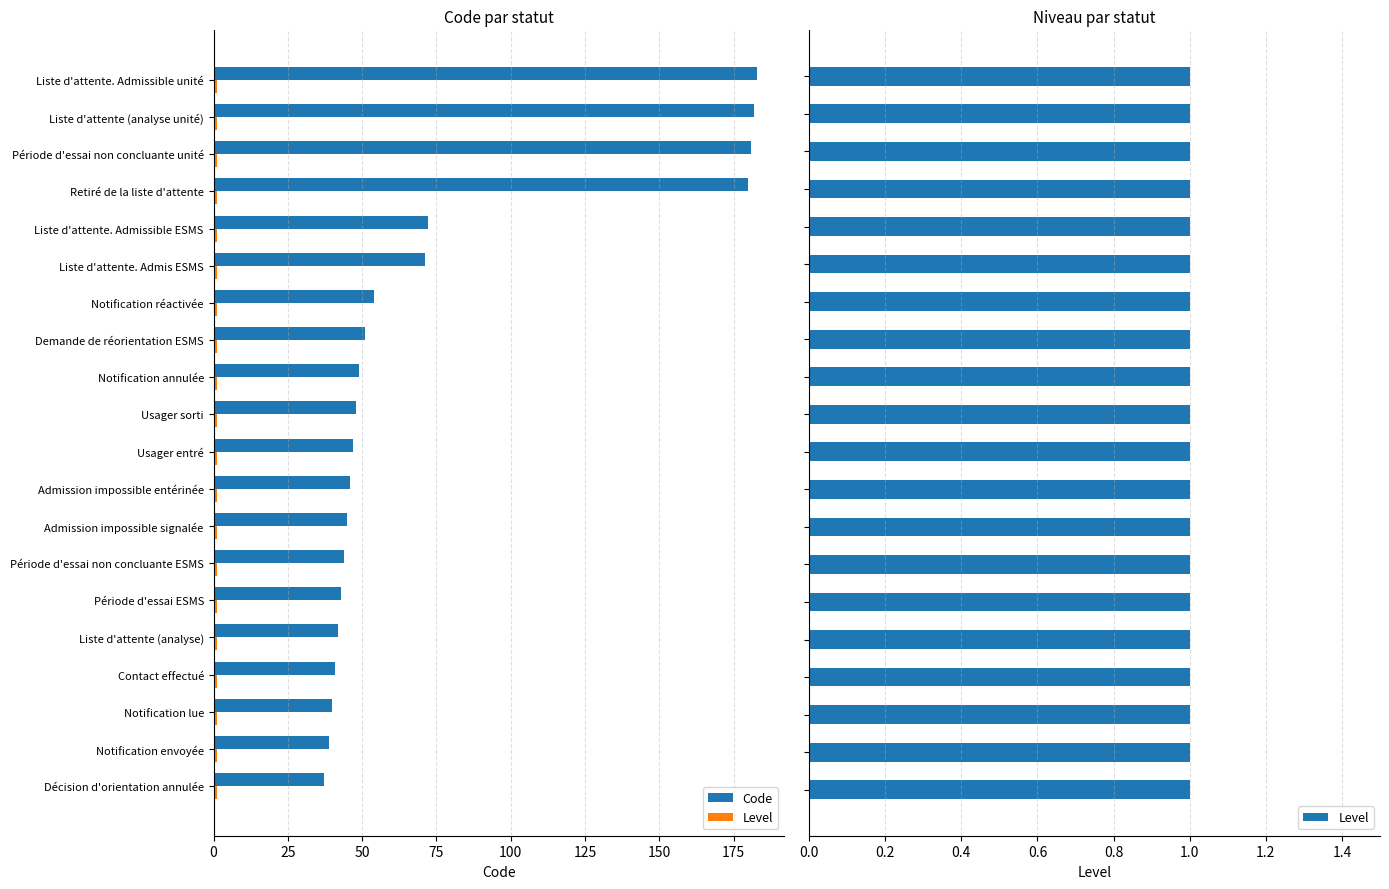

What are all the series names shown in the legend?

Code, Level